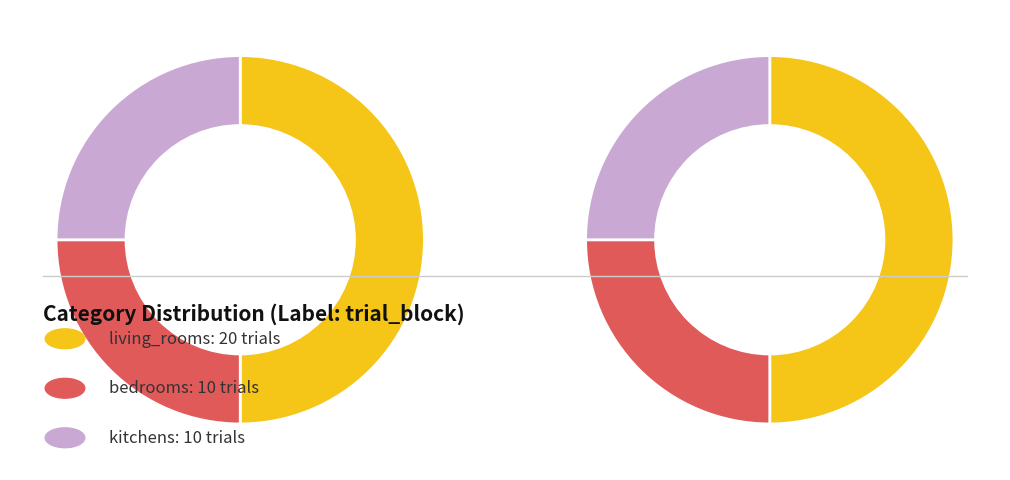

Which slice is the smallest?

bedrooms